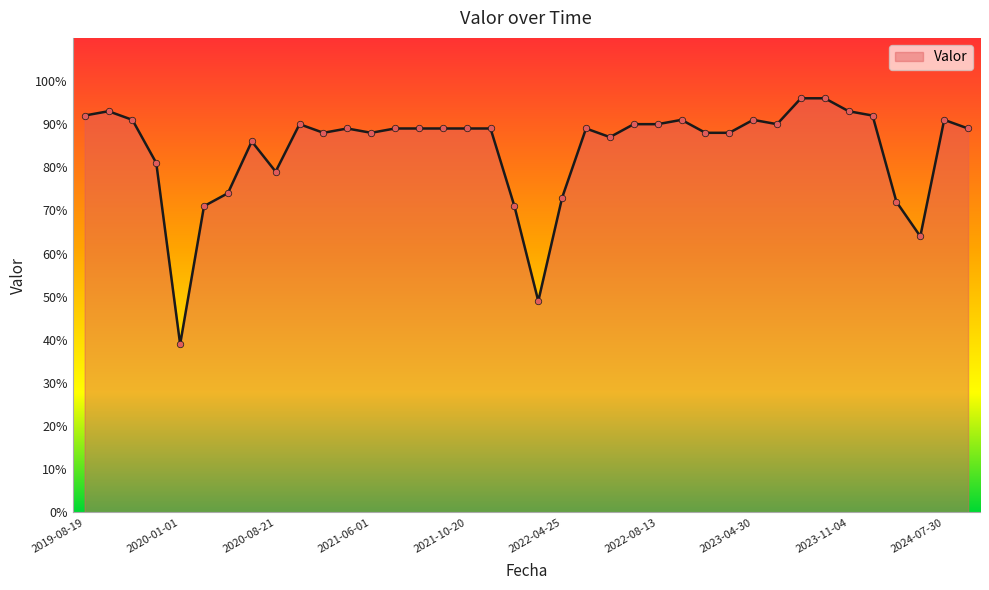

What is the greatest value displayed?

96